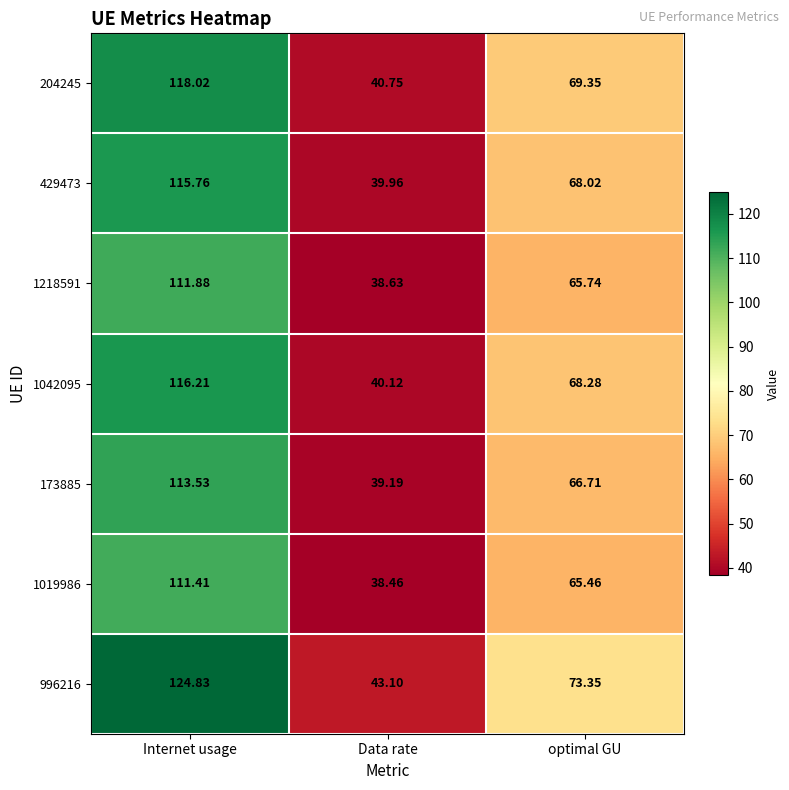

At how many categories does at least one series exceed 100?

1